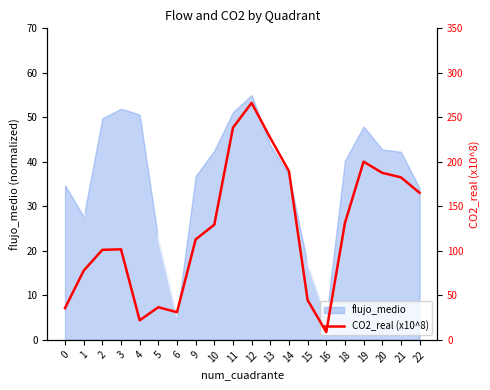

Where does the data first go above 129?

10